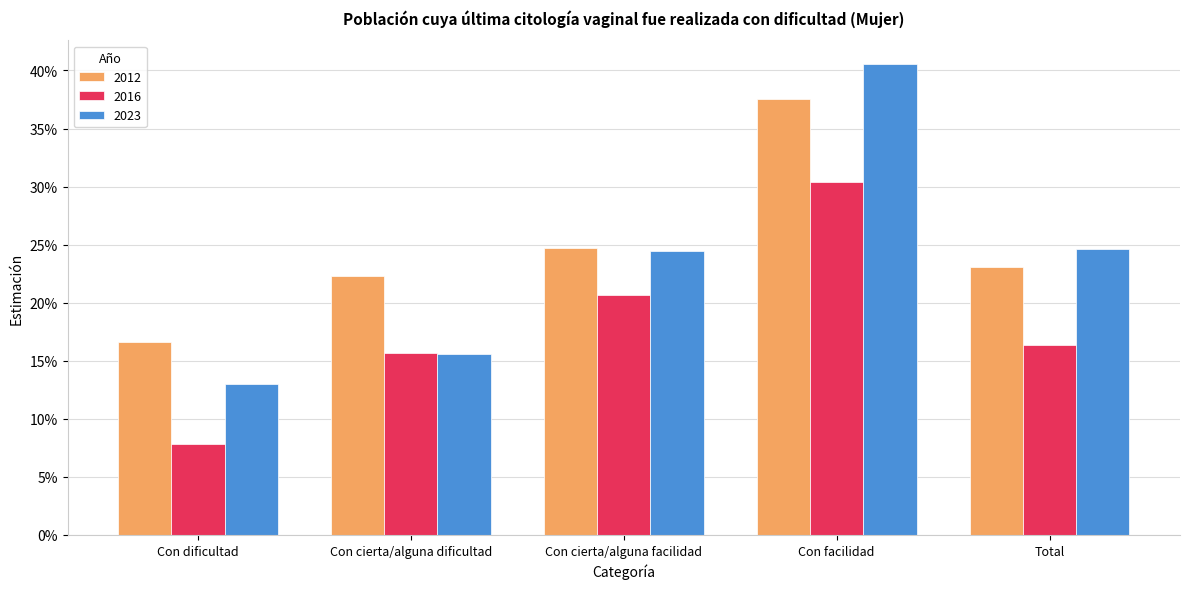

List the labels in order of 2012 value, largest first.

Con facilidad, Con cierta/alguna facilidad, Total, Con cierta/alguna dificultad, Con dificultad